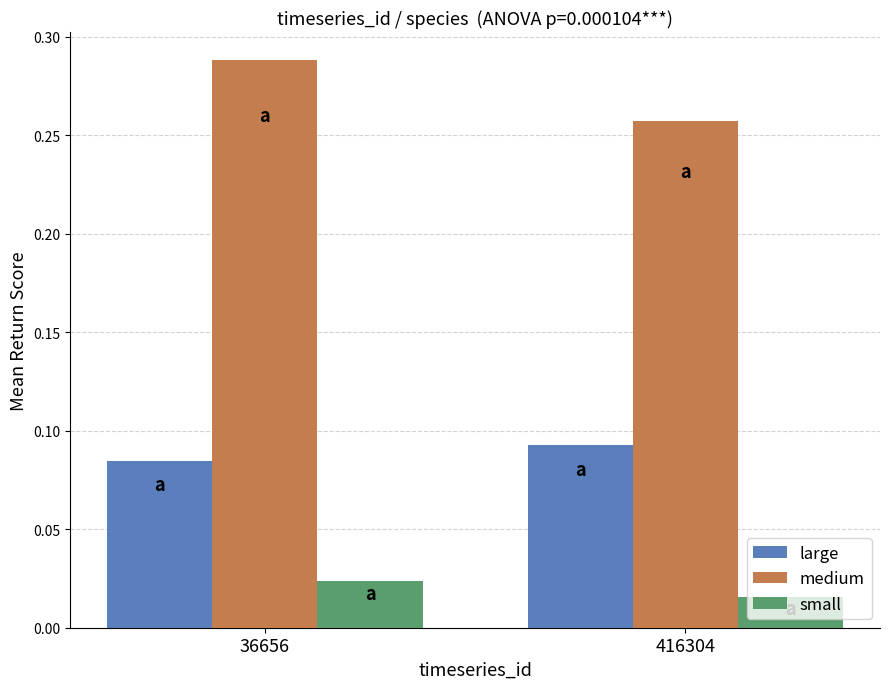

Where is large nearest to the value 0?

36656